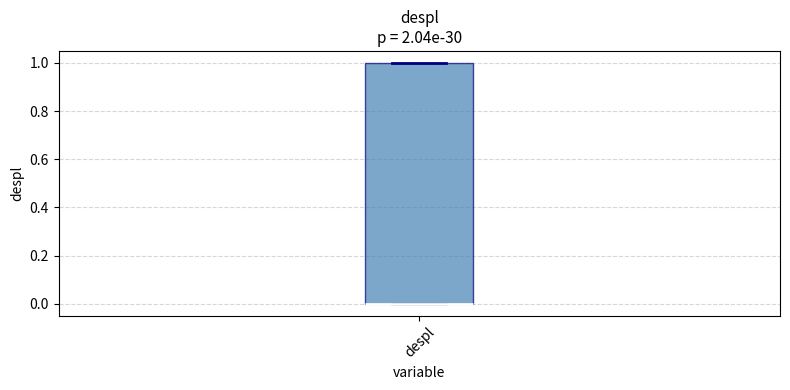

Transcribe this box plot: give where the median line is, the range the box spans, and where the two whiskers end, as read against the y-axis. The values are not printed on the chart, so give them approximately, as read against the axis.

median 0 (drawn on the box's lower edge), box 0 to 1, whiskers 0 to 1